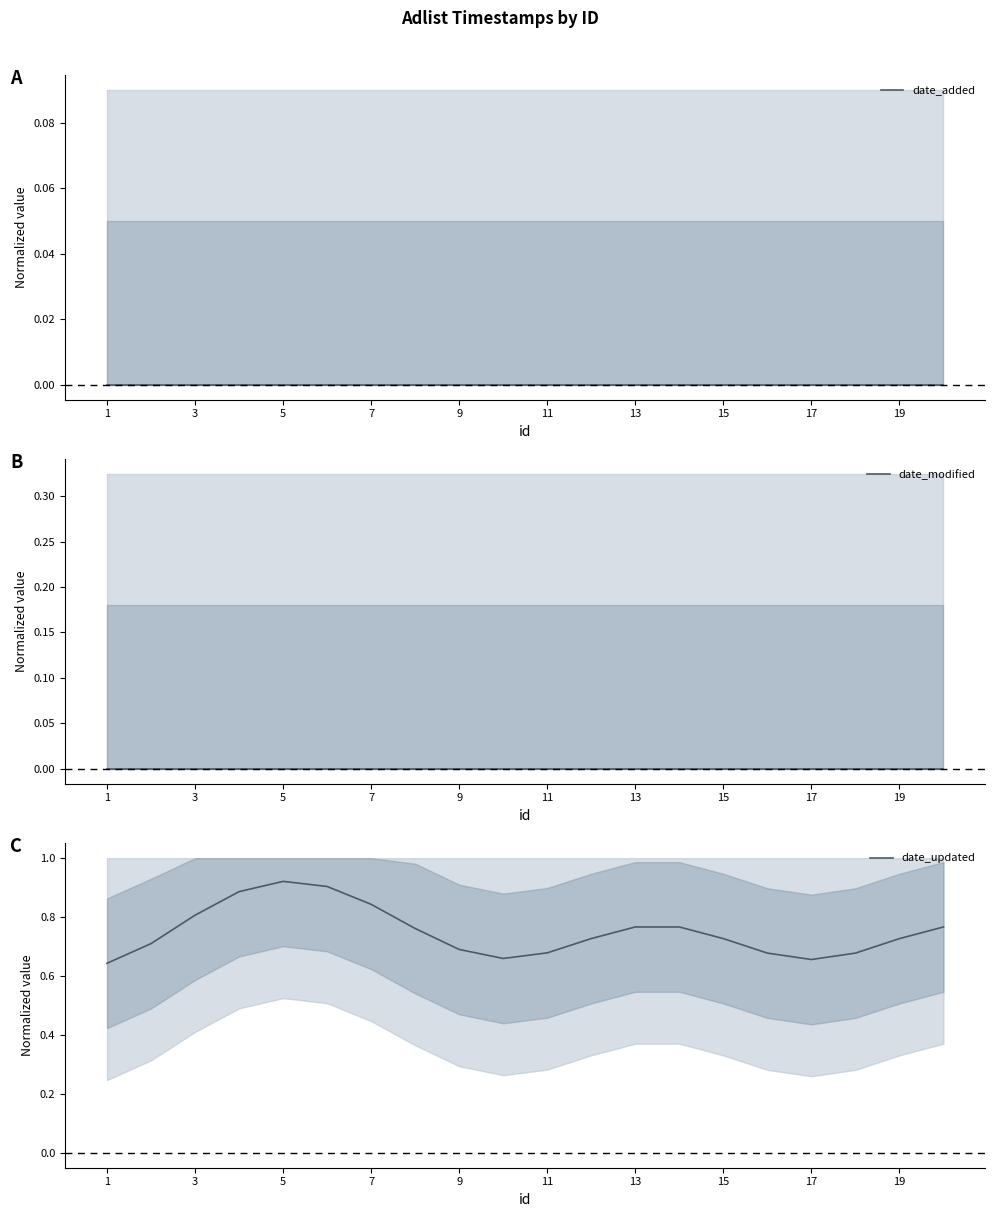

What is the label of the 1st point from the left?

1